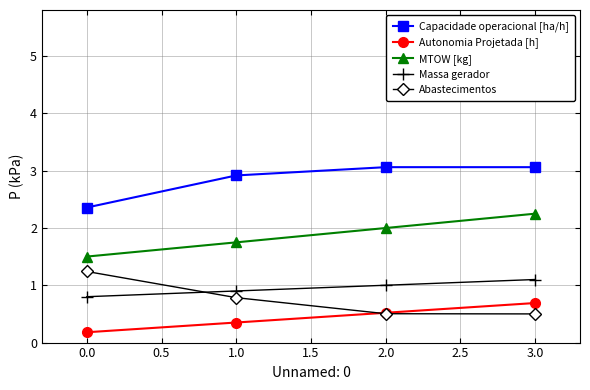

Is it true that Capacidade operacional [ha/h] equals 4.5 at 2.0?

False